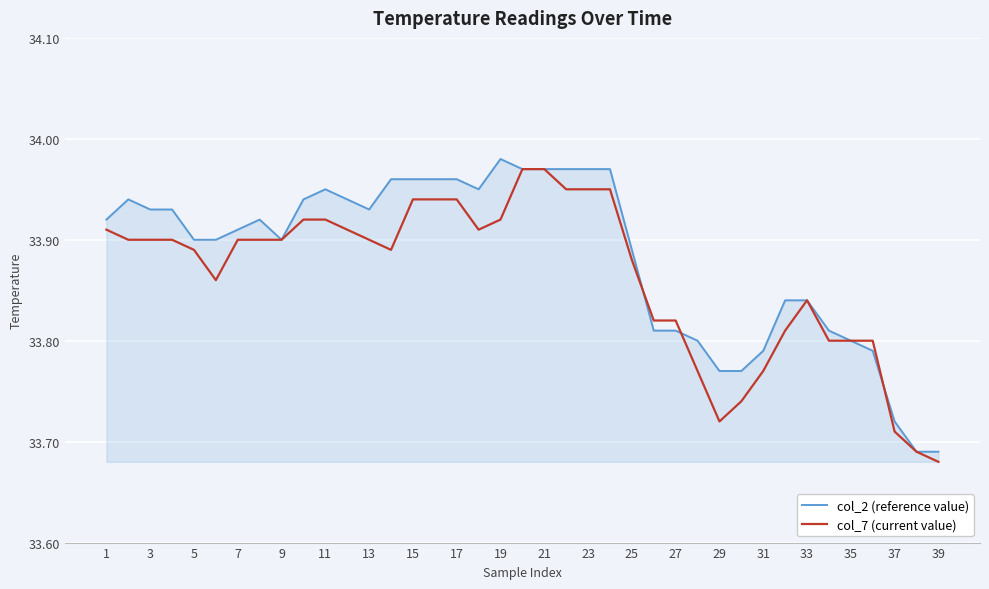

The col_7 (current value) series shows 33.9 at 3. True or false?

True